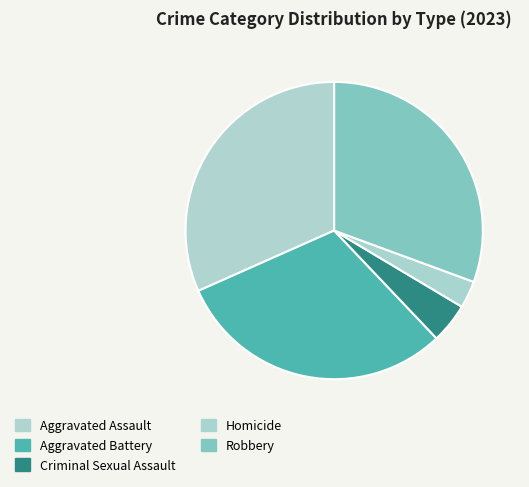

What is the change in value from Aggravated Assault to Criminal Sexual Assault?

-157